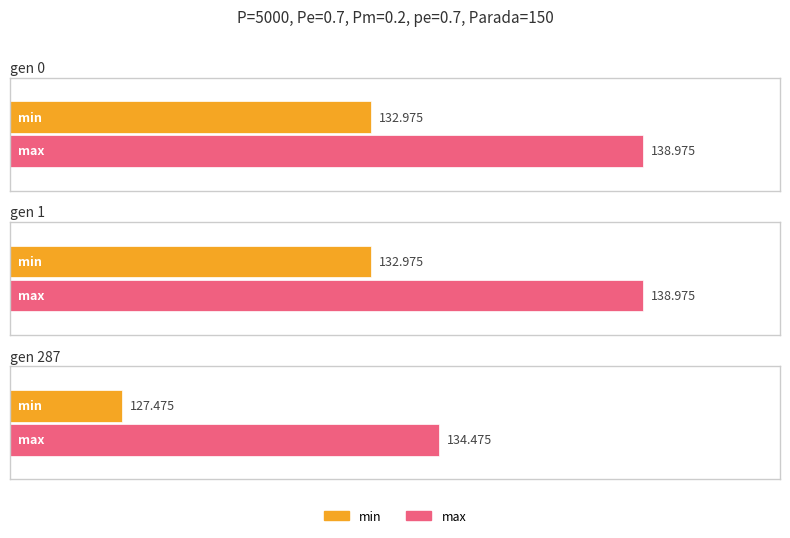

Which has a higher value, gen 0 or gen 287?

gen 0